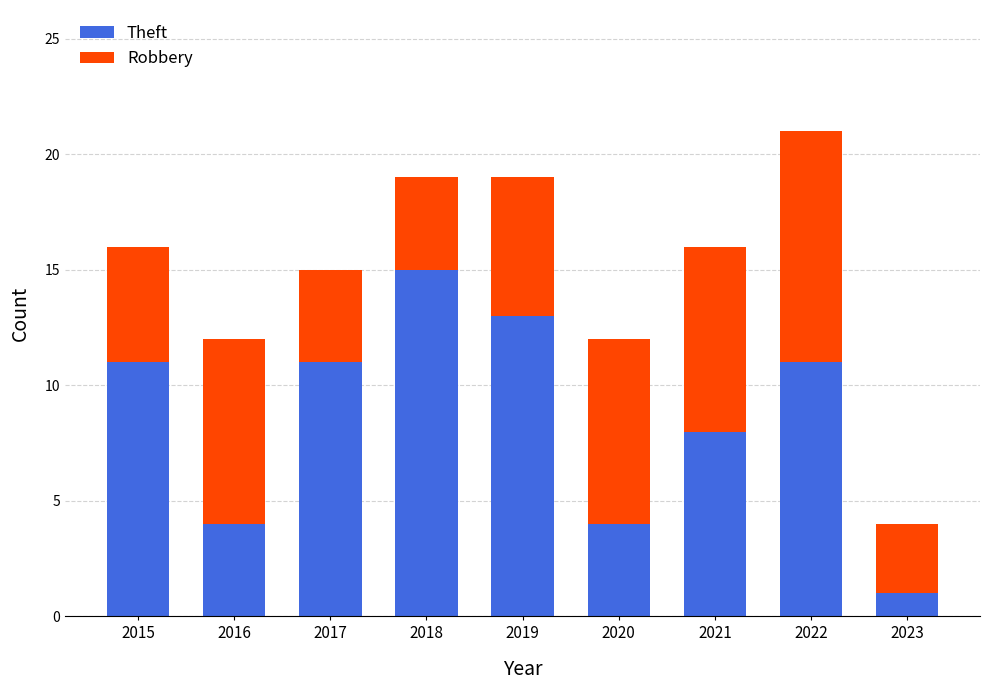

Reading left to right, transcribe the values for Theft.

2015=11	2016=4	2017=11	2018=15	2019=13	2020=4	2021=8	2022=11	2023=1